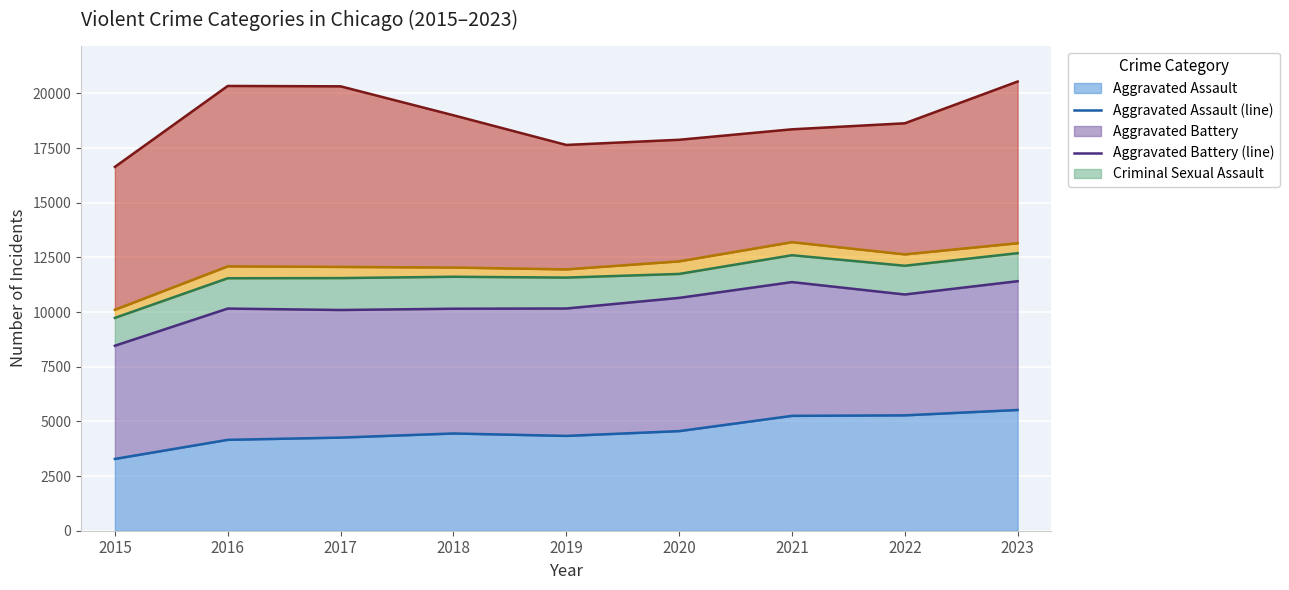

Where does the Robbery (line) series first go above 18635?

2016